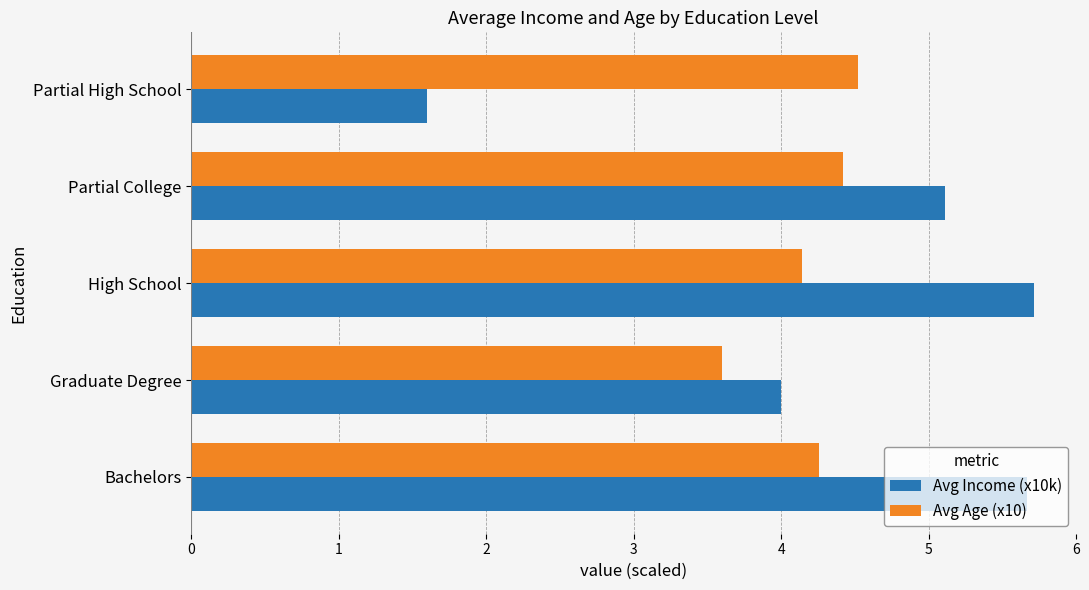

What is the sum of all Avg Age (x10) values?

20.9